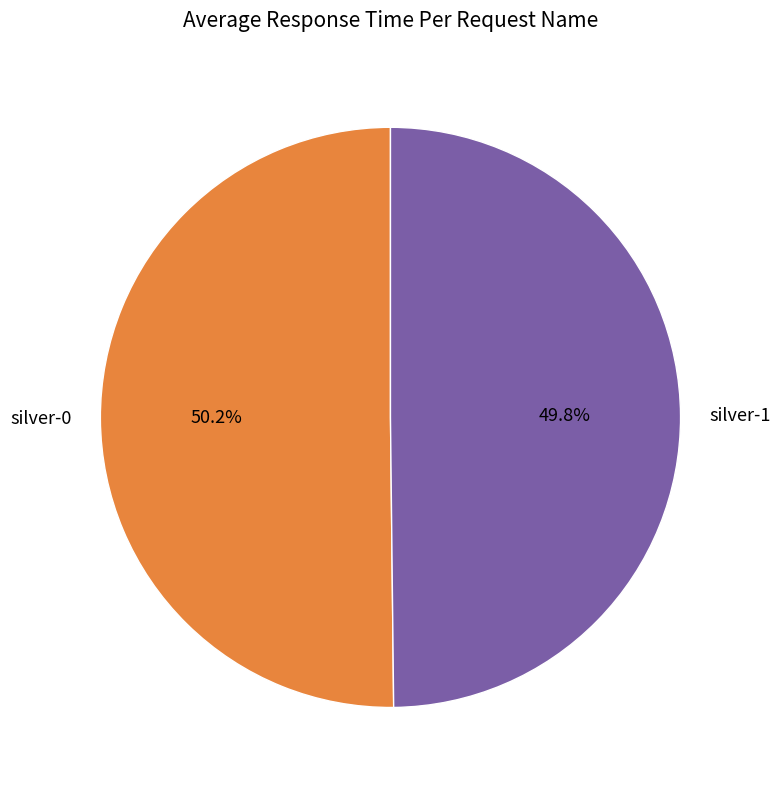

How many segments does this pie chart have?

2